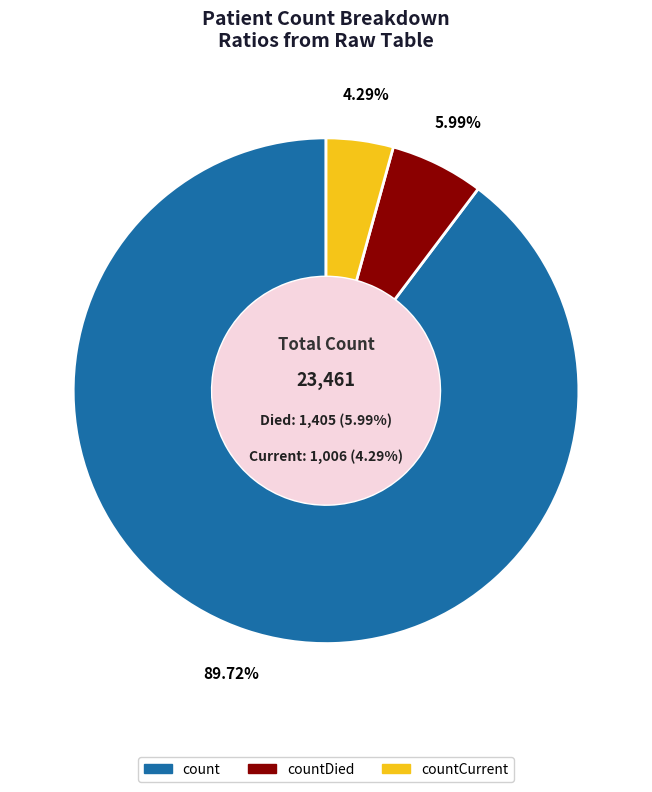

Is there a majority slice in this chart?

Yes